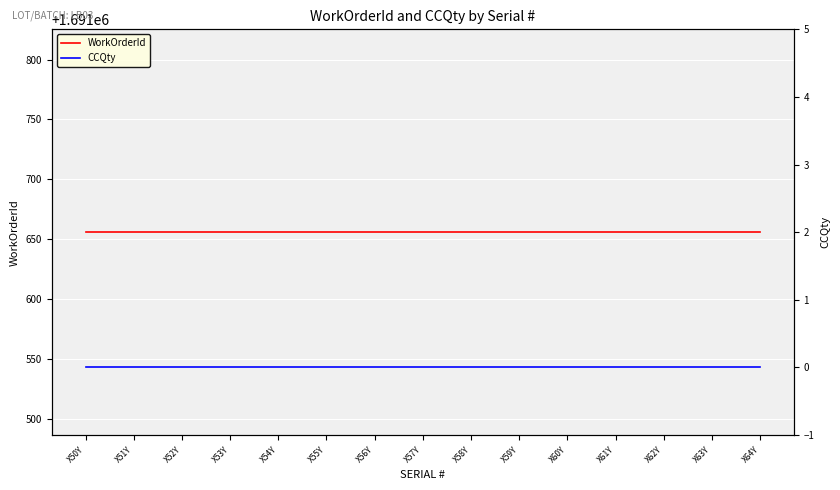

What is the approximate value of WorkOrderId at X63Y?

1691656